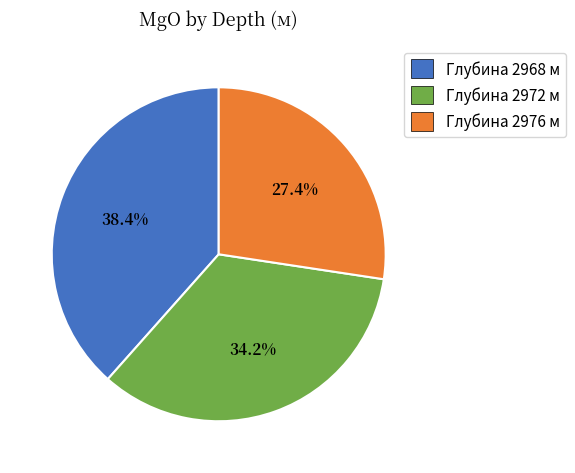

What portion of the pie excludes Глубина 2972 м?

65.8%